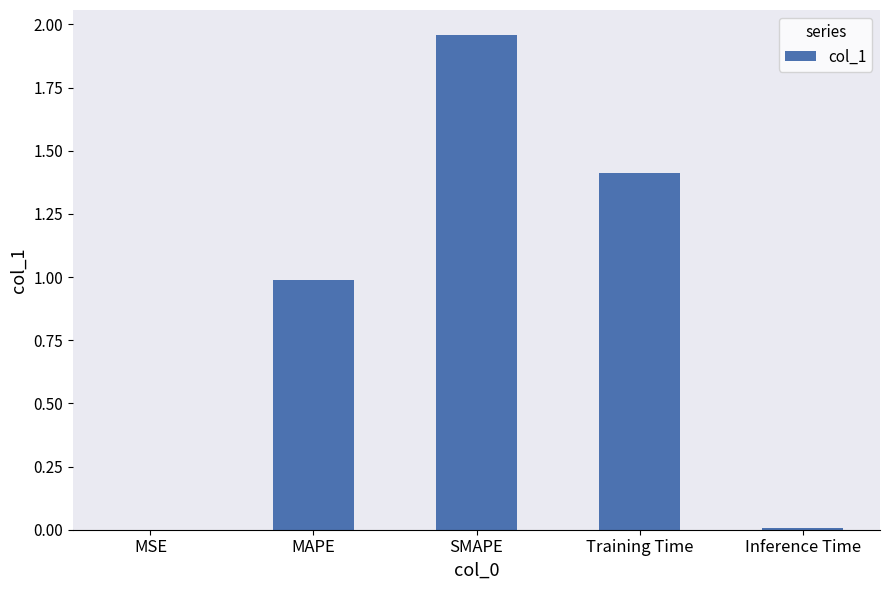

Which category has the highest value across all series?

SMAPE